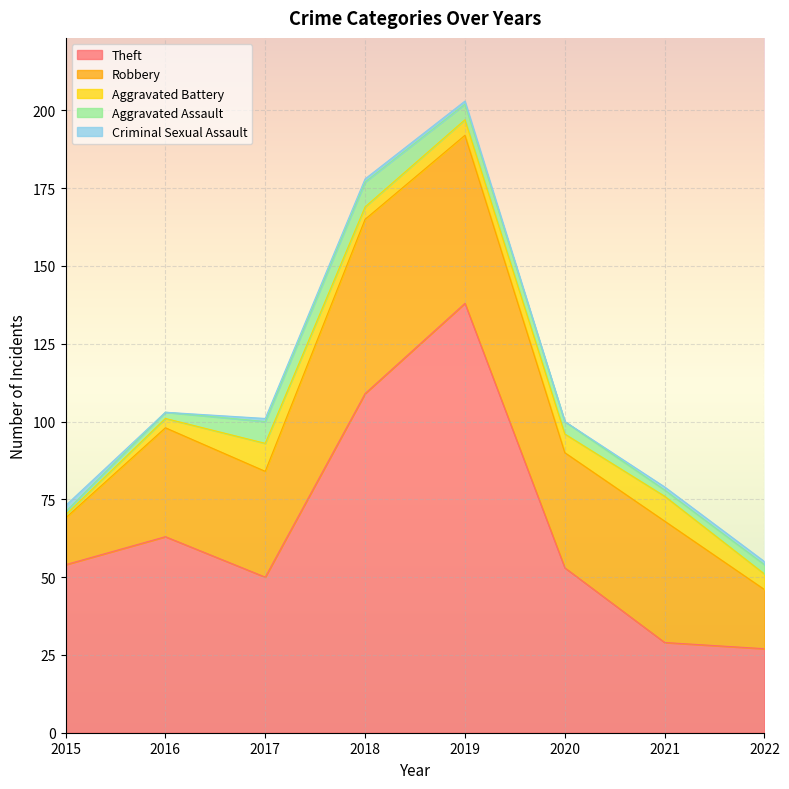

Count the number of data series in this chart.

5